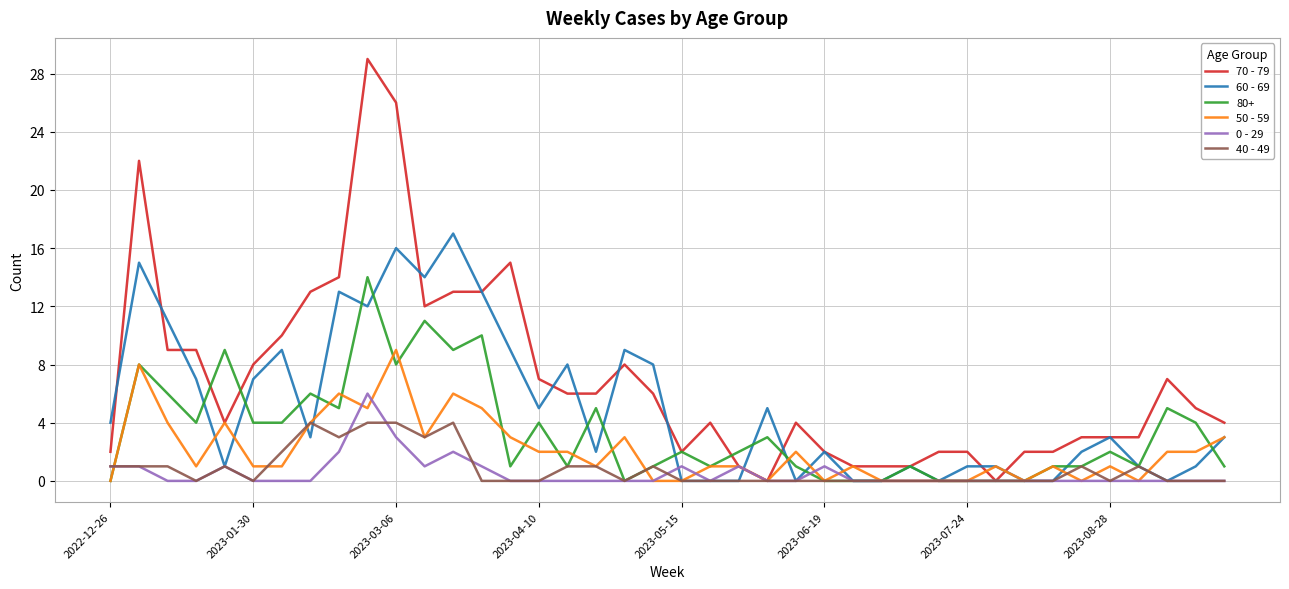

Which series has the widest spread of values?

70 - 79